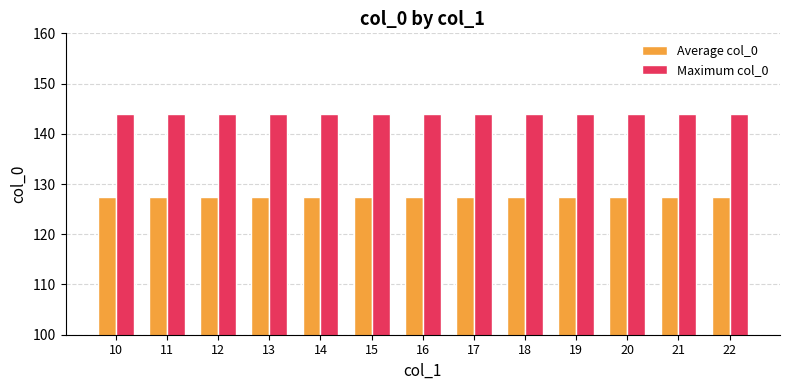

List the series in order of their overall mean, lowest first.

Average col_0, Maximum col_0